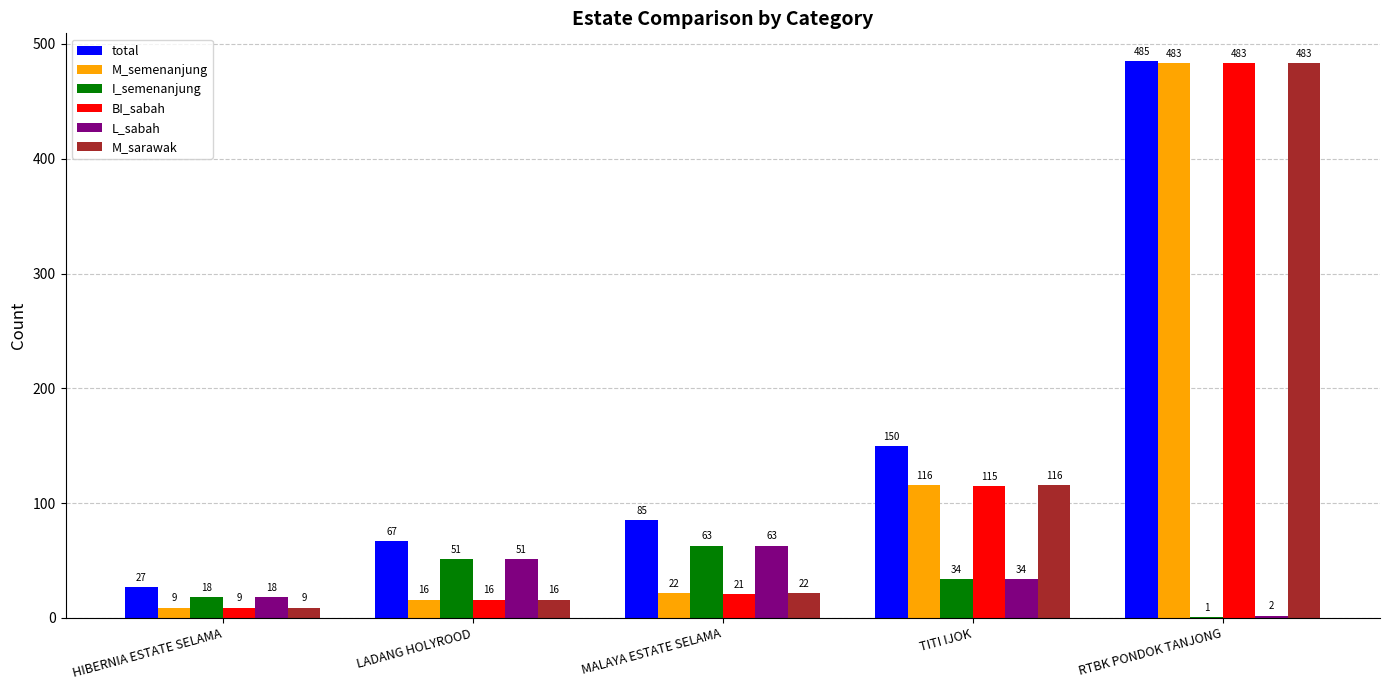

Is the value of I_semenanjung at HIBERNIA ESTATE SELAMA greater than the value of BI_sabah at LADANG HOLYROOD?

Yes